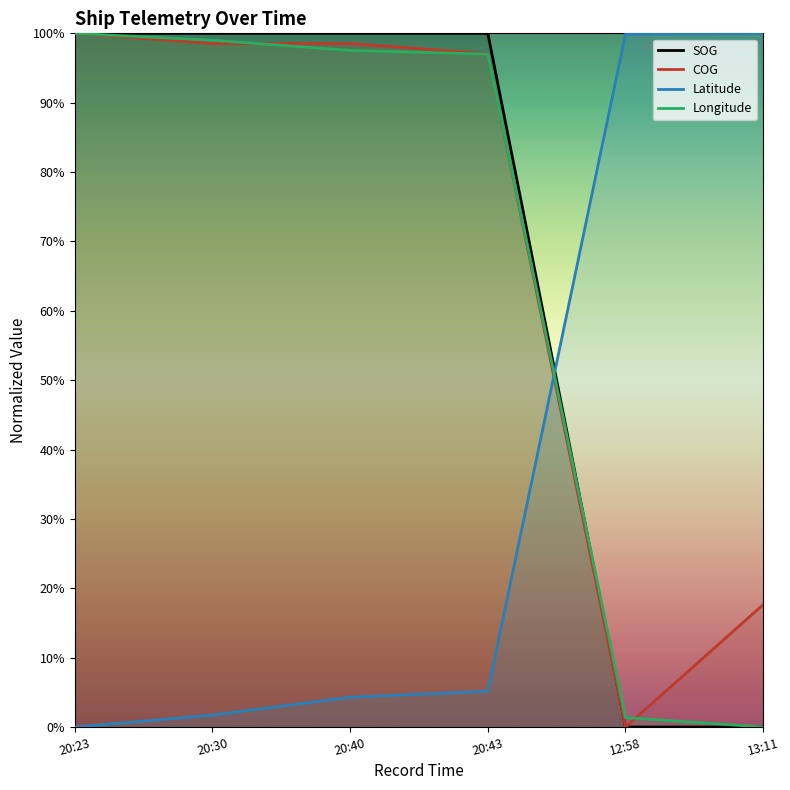

What is the difference between the maximum and minimum values in the Latitude series?

100.0